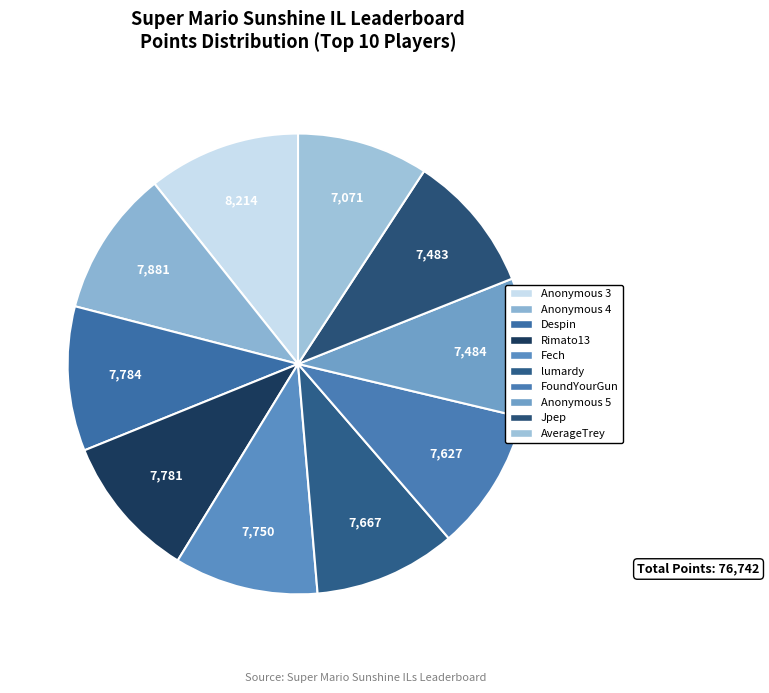

How many slices are in this pie chart?

10